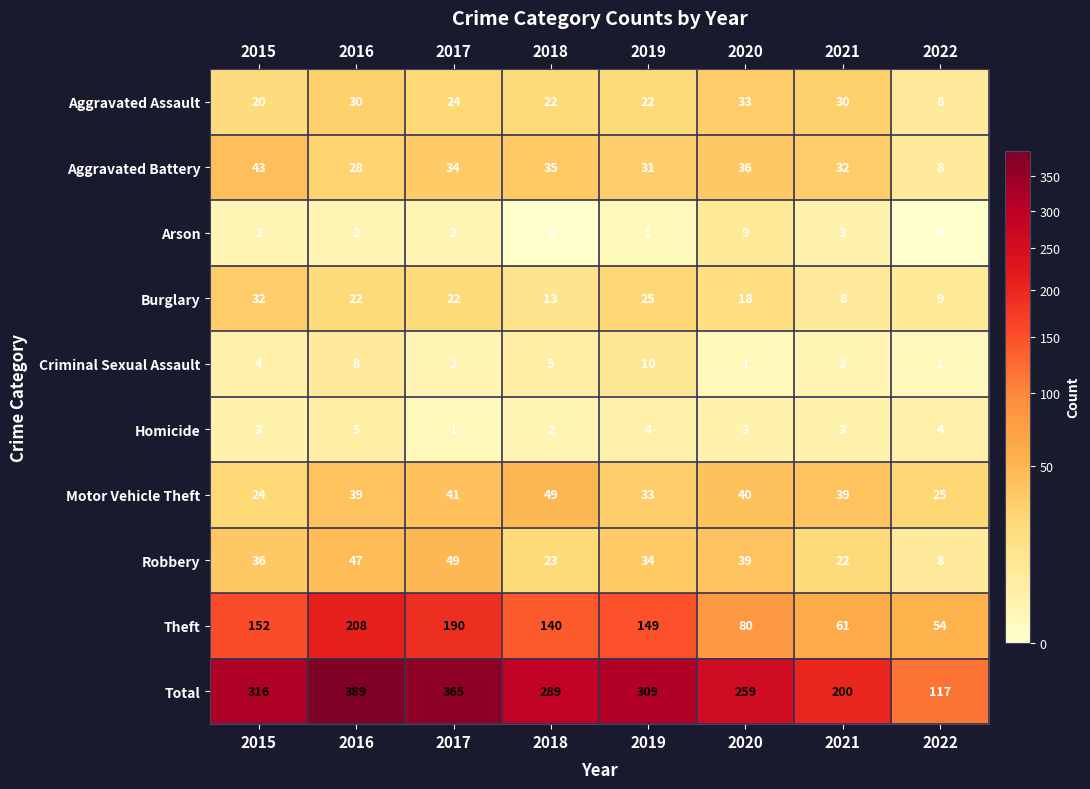

How many distinct data groups are displayed?

10